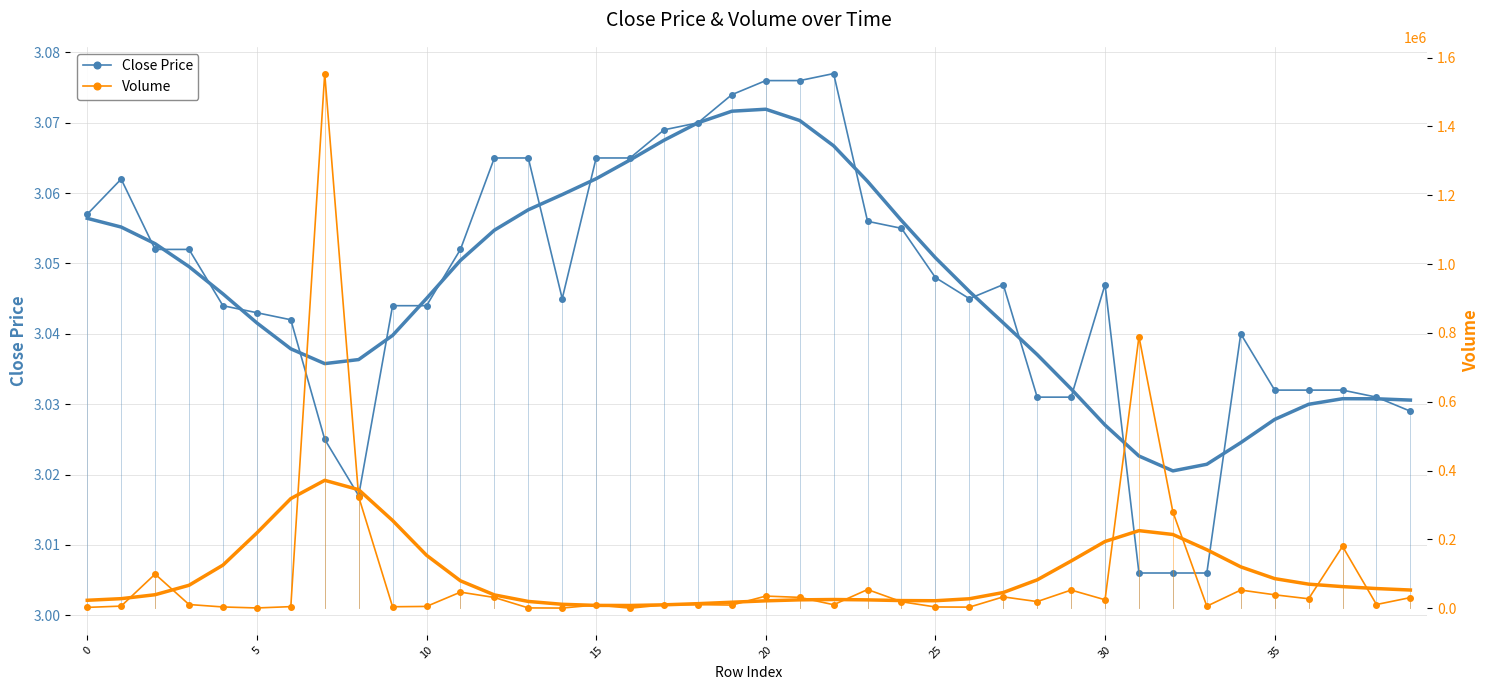

The value of Close Price at 19 is 3.1. True or false?

True